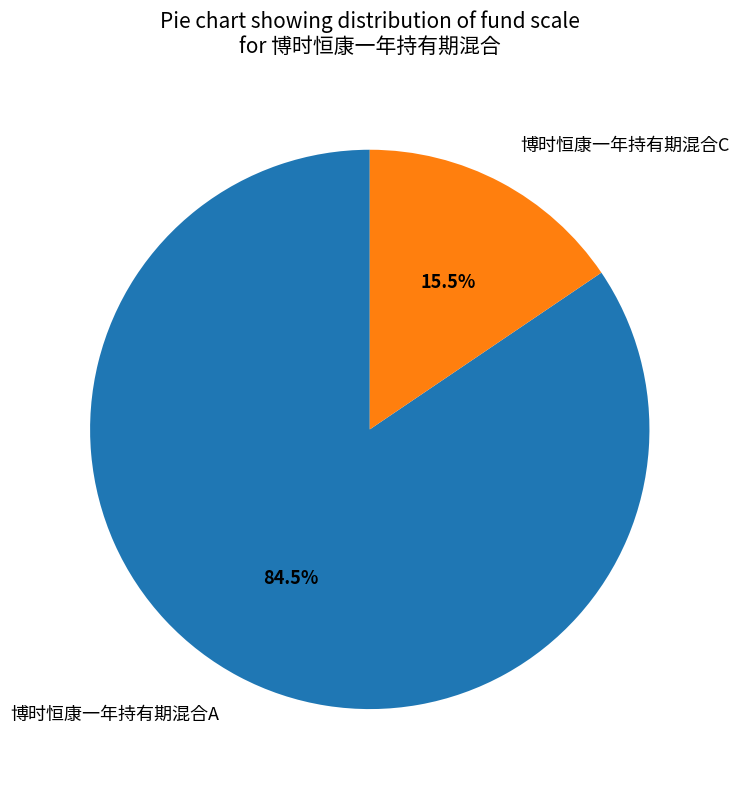

Between 博时恒康一年持有期混合A and 博时恒康一年持有期混合C, which is larger?

博时恒康一年持有期混合A